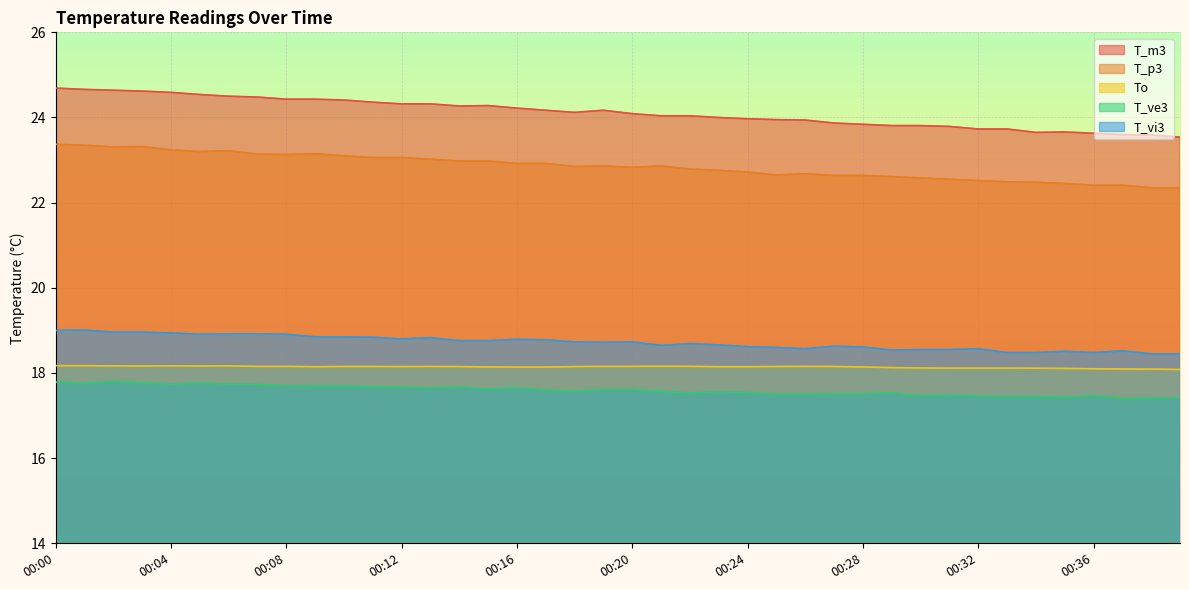

The value of T_vi3 at 00:31 is 18.6. True or false?

True